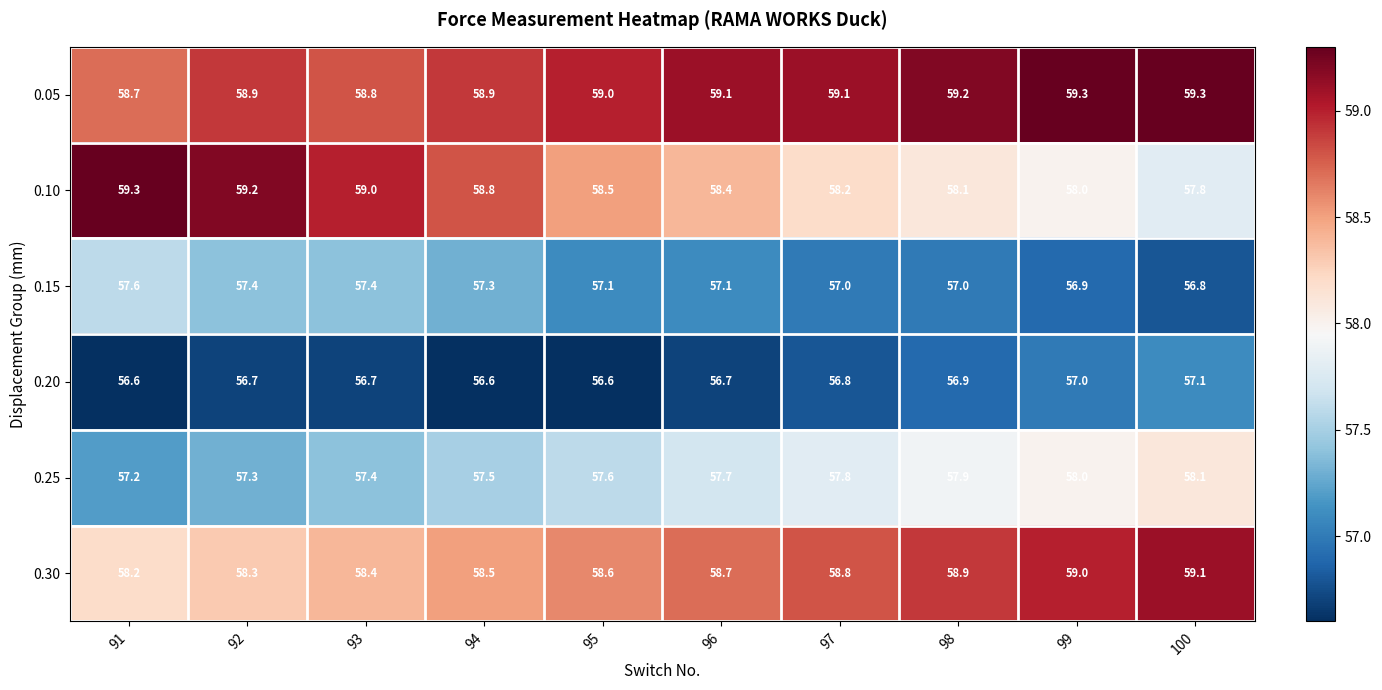

What is the minimum value shown in the chart?

56.6